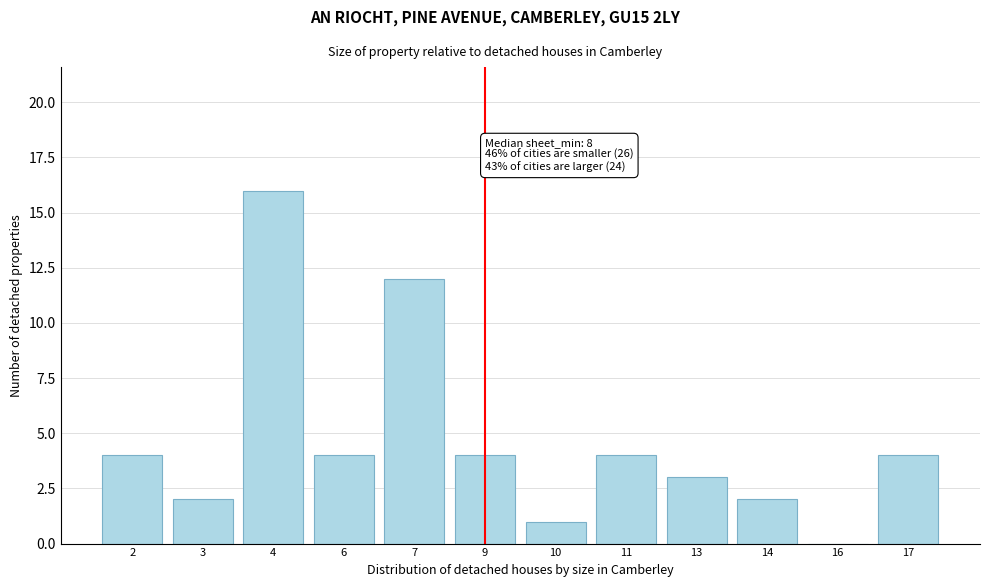

Reading left to right, list all the values displayed in this chart.

2=4	3=2	4=16	6=4	7=12	9=4	10=1	11=4	13=3	14=2	16=0	17=4